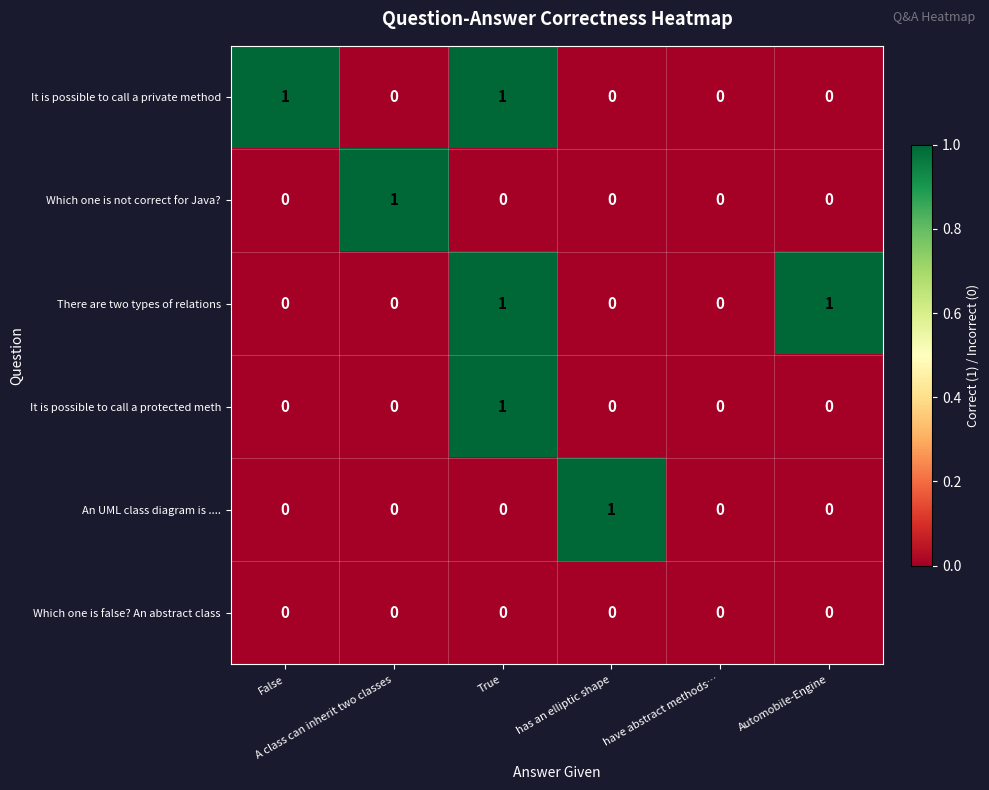

What is the maximum value shown in the chart?

1